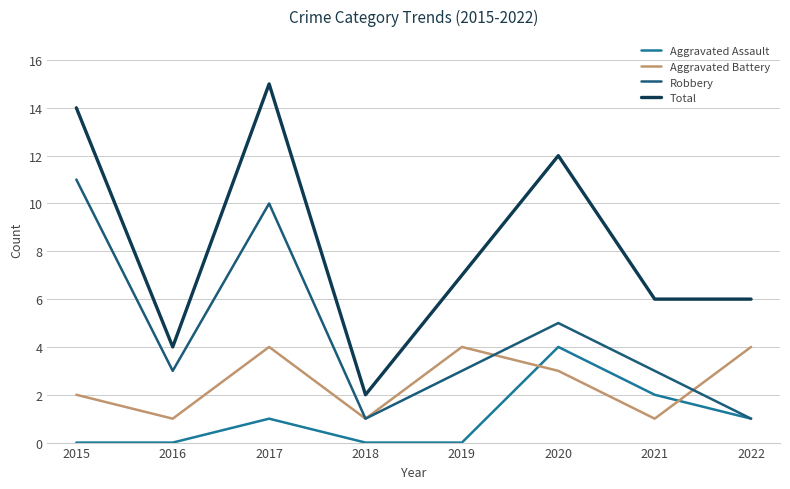

What is the maximum value shown in the chart?

15